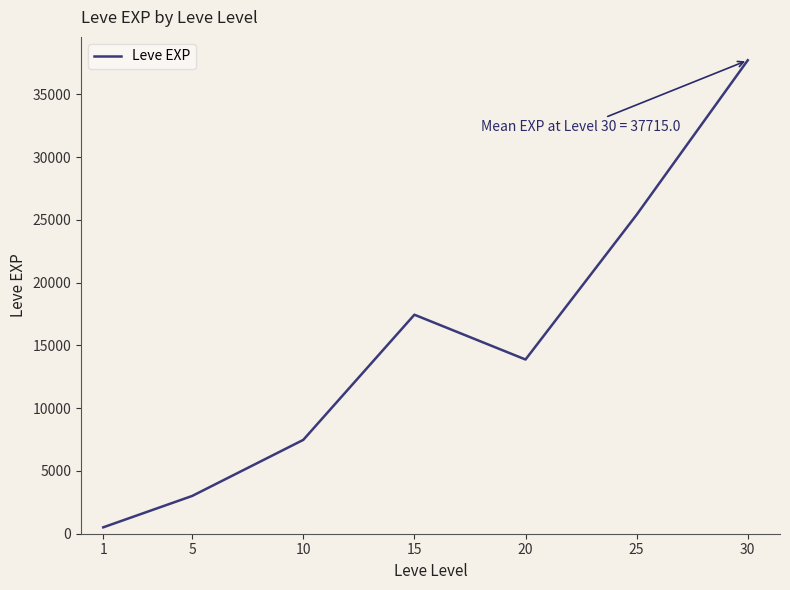

True or false: there are more than 2 points higher than both neighbors.

False